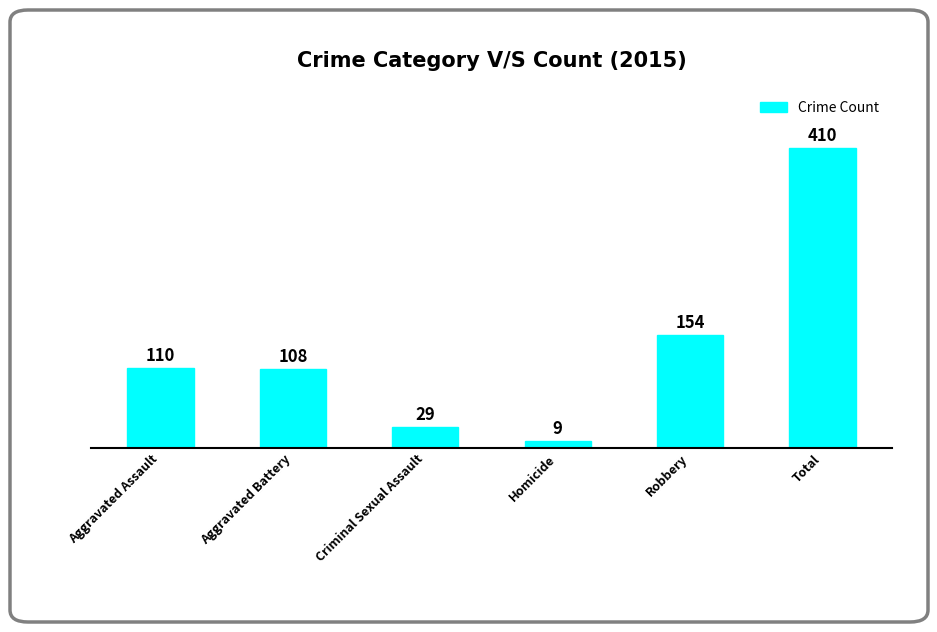

Where is the data nearest to the value 209?

Robbery